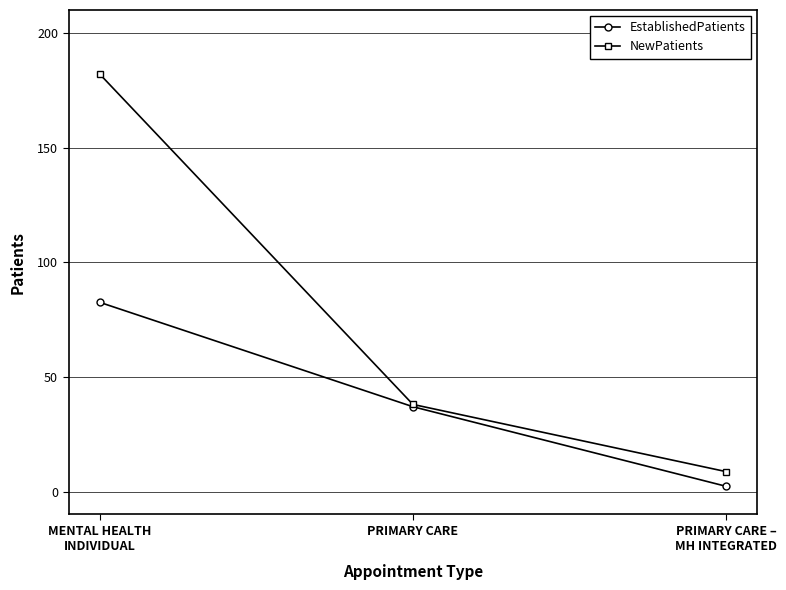

True or false: NewPatients has a value of 14.8 at PRIMARY CARE.

False